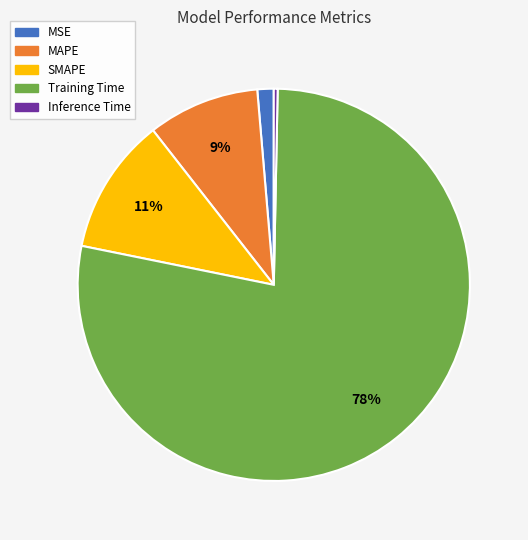

Which slice is the largest?

Training Time